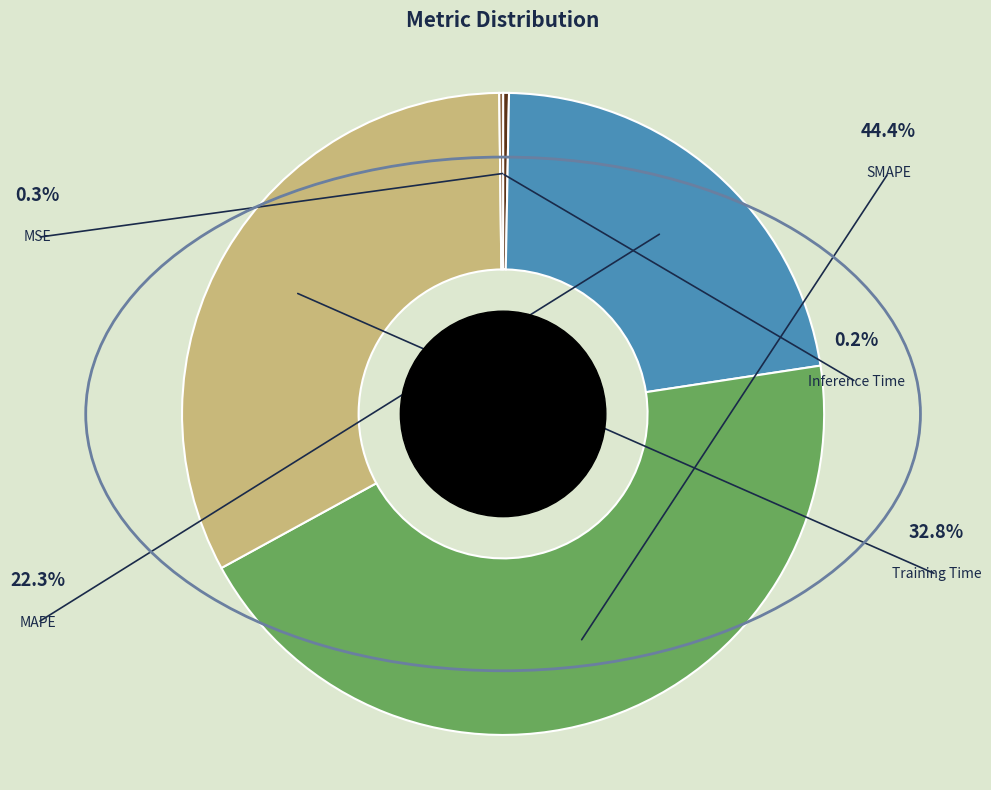

Is it true that SMAPE is 44% of the pie?

True